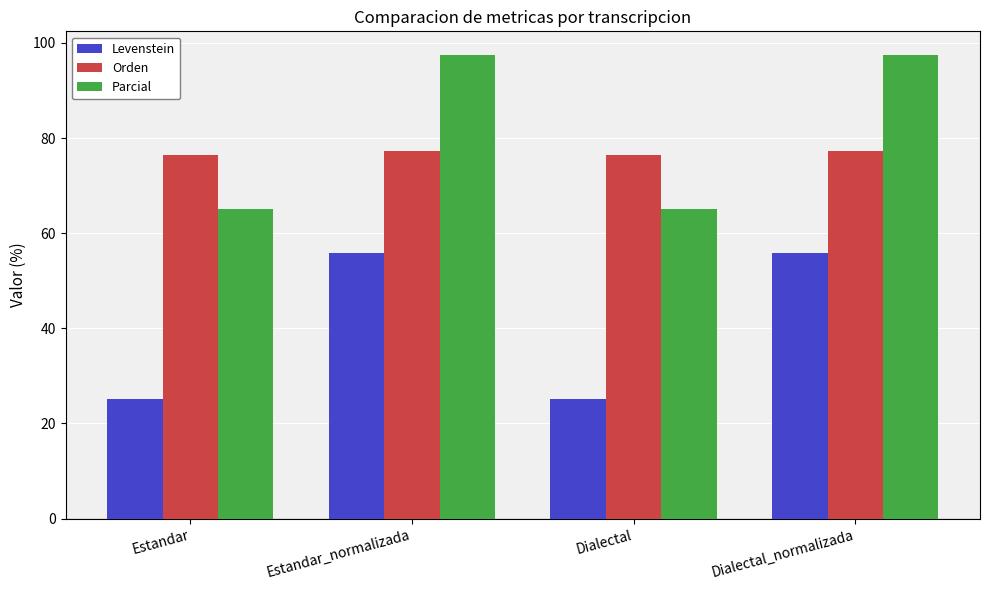

Which series has the largest range (max minus min)?

Parcial